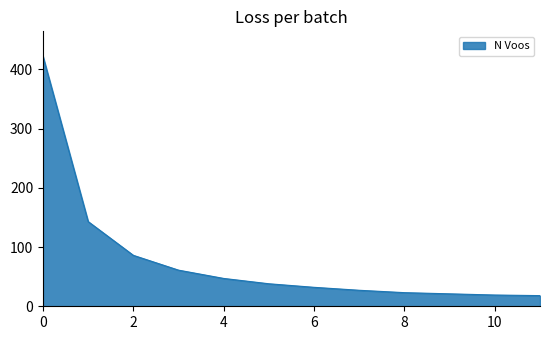

What is the difference between the maximum and minimum values?

404